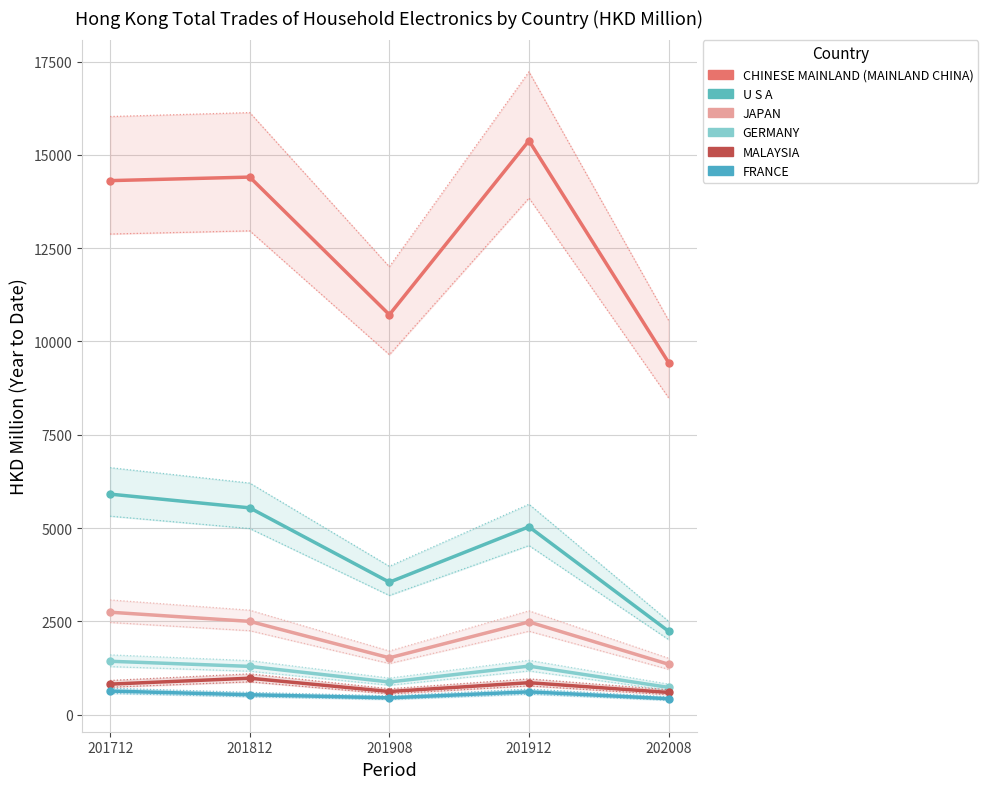

What are all the series names shown in the legend?

CHINESE MAINLAND (MAINLAND CHINA), U S A, JAPAN, GERMANY, MALAYSIA, FRANCE